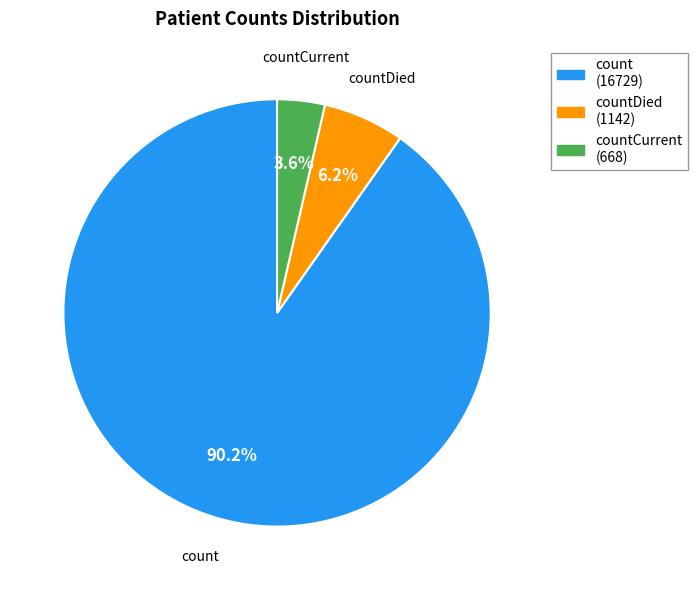

Rank the categories by value from highest to lowest.

count, countDied, countCurrent